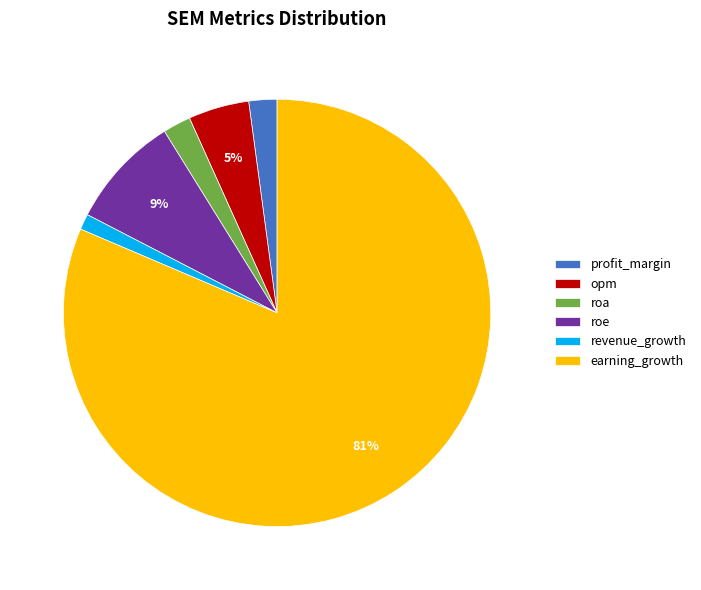

To the nearest percent, what is the difference between the largest and smallest slice percentages?

80%